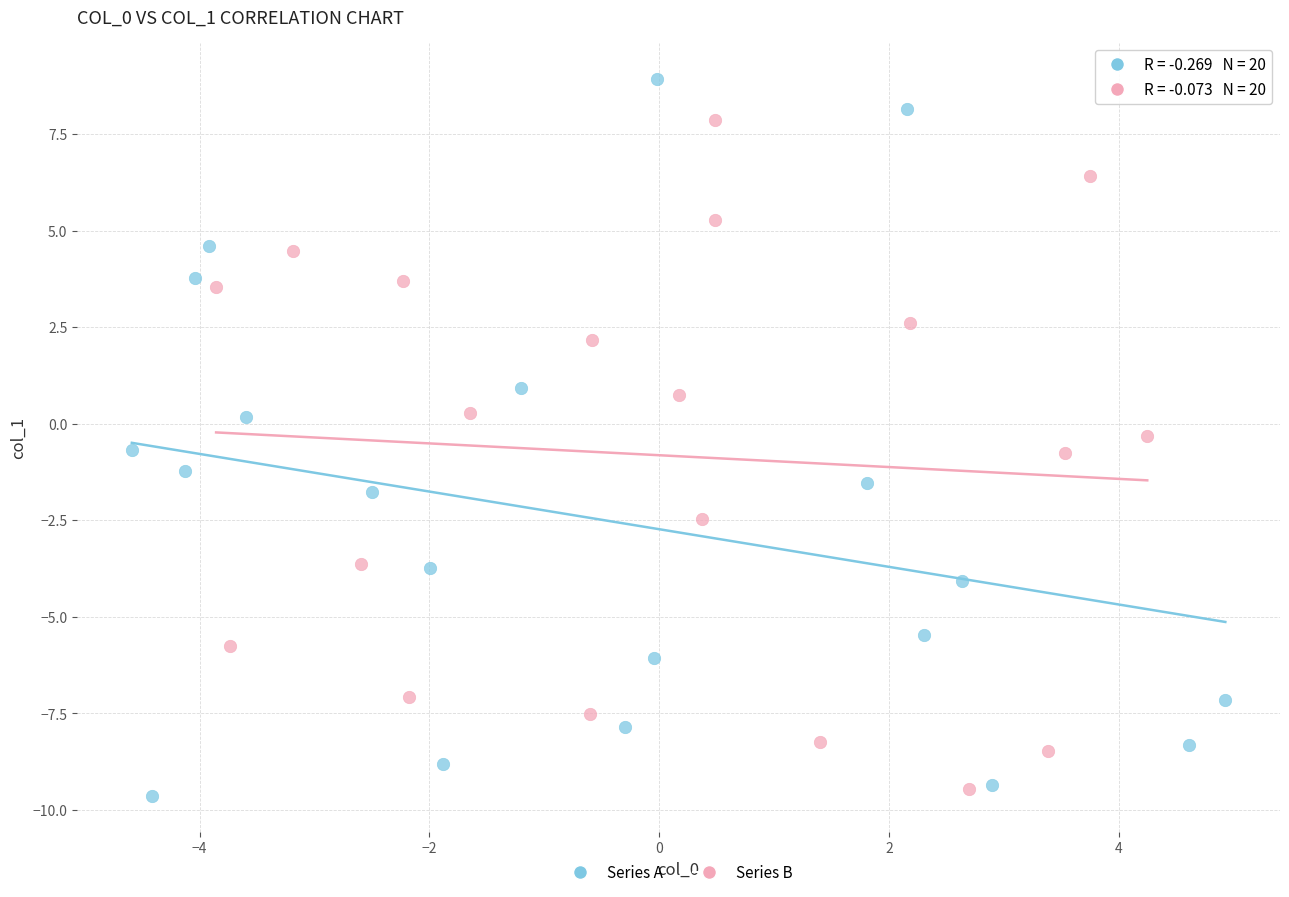

Which series has the widest spread of Y values?

Series A